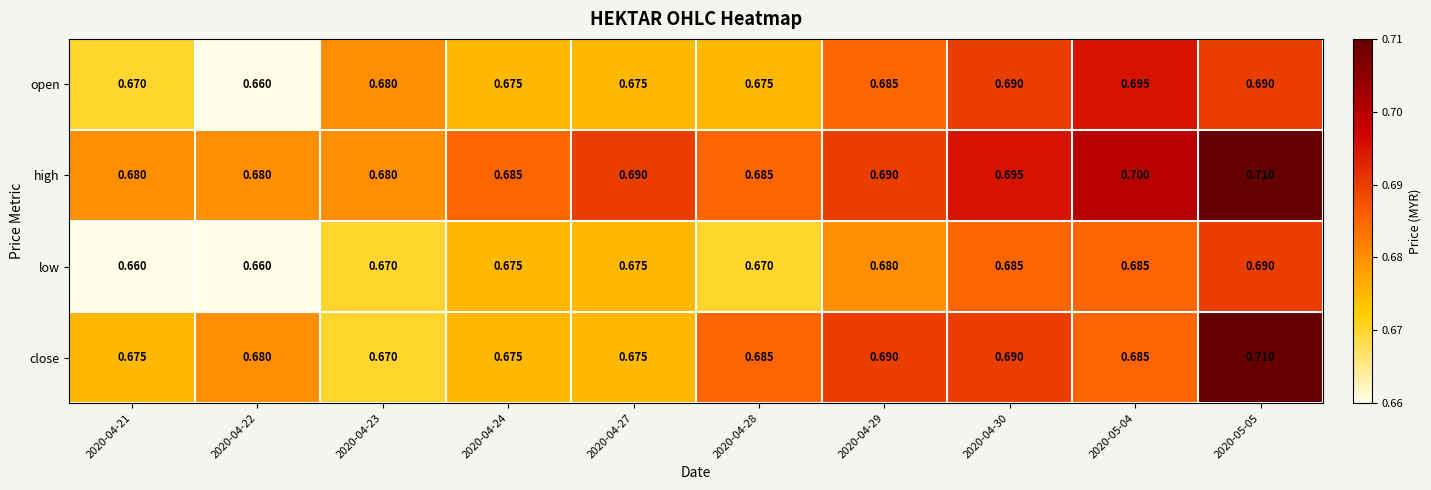

Which series has the largest total across all categories?

high